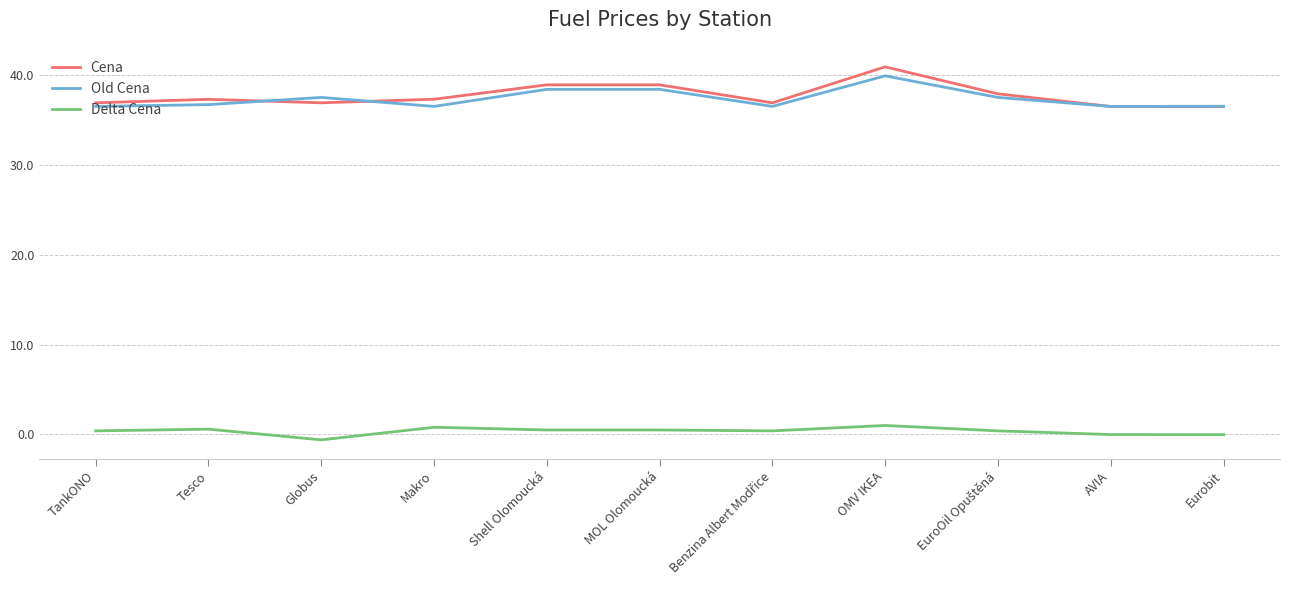

Which category has the highest value in the Old Cena series?

OMV IKEA